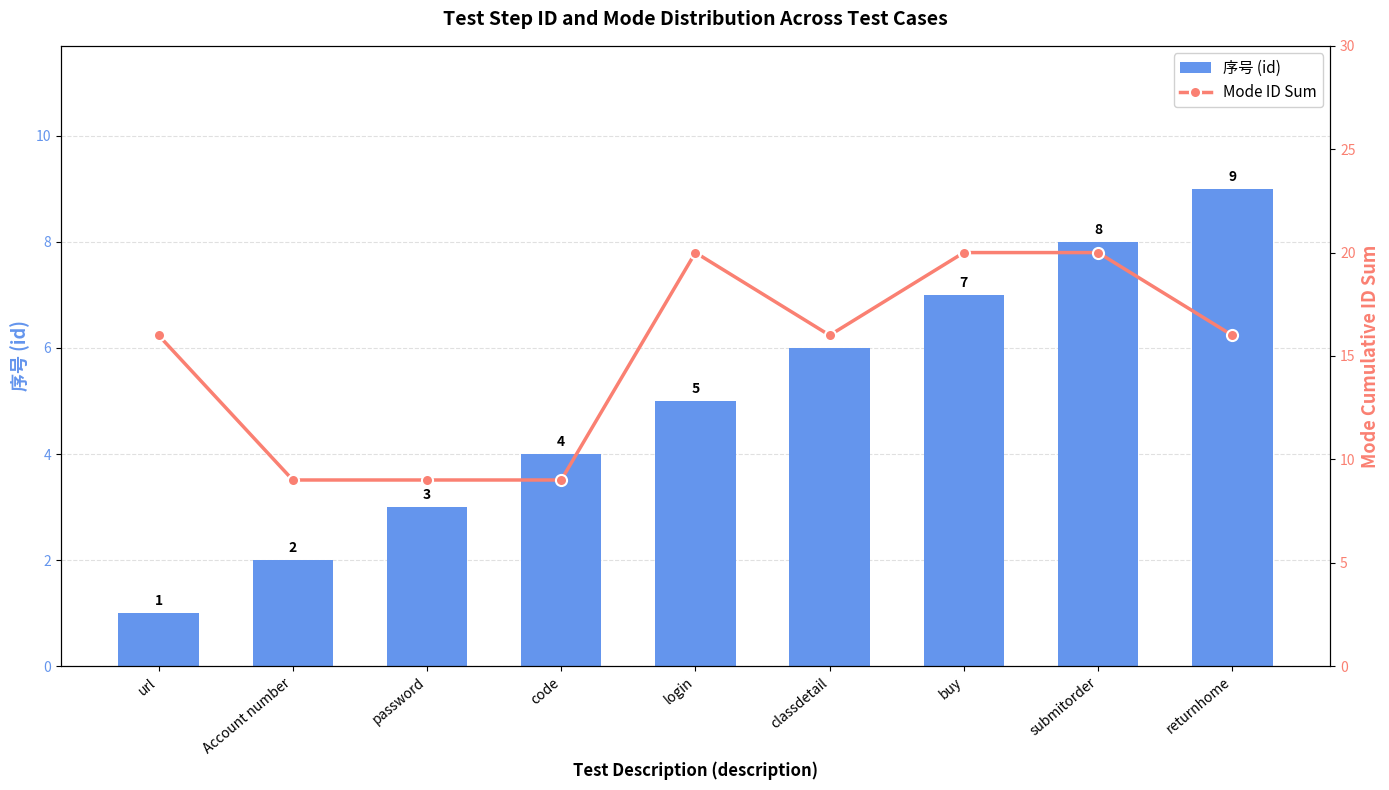

The value of Mode ID Sum at Account number is 9. True or false?

True